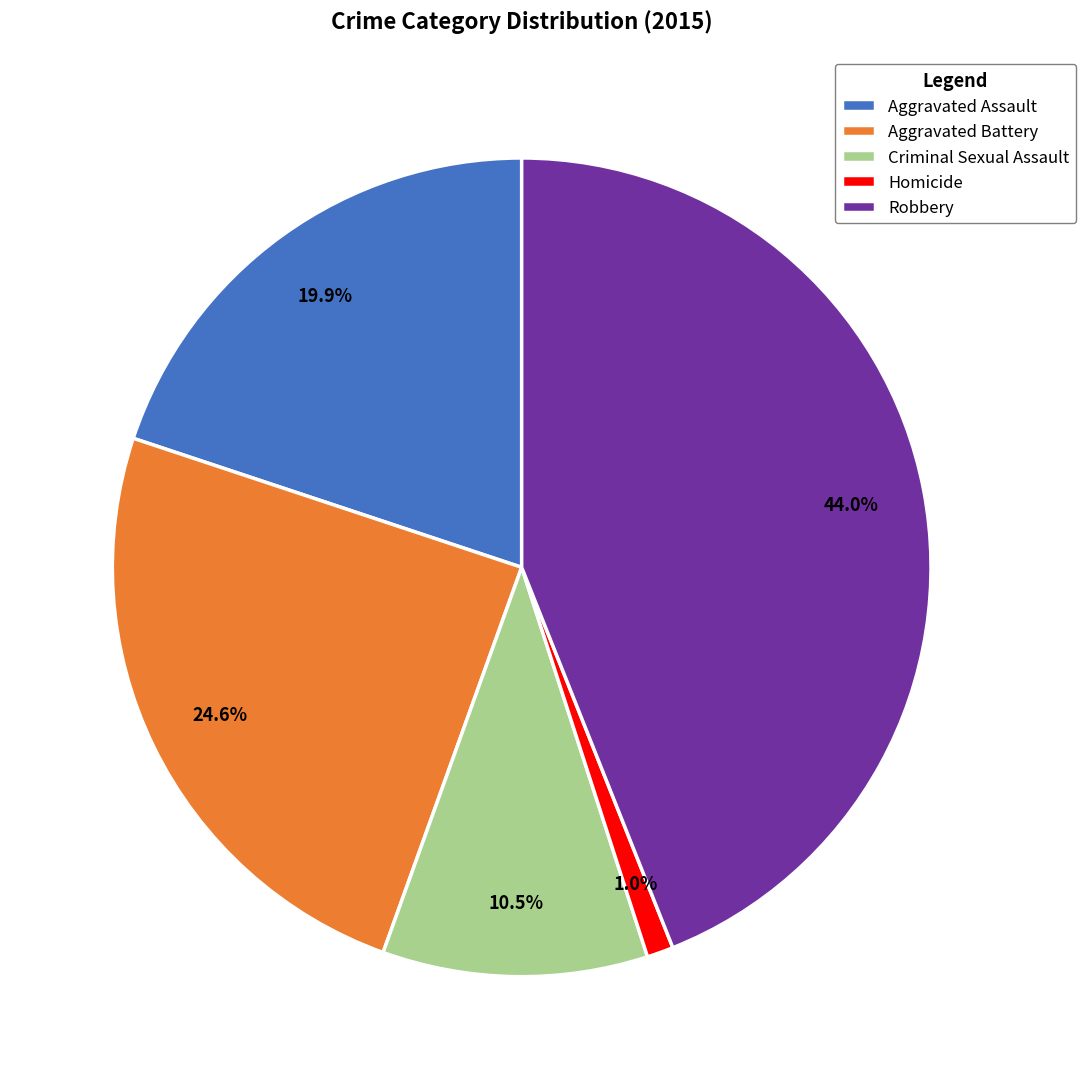

Does any single category account for the majority?

No